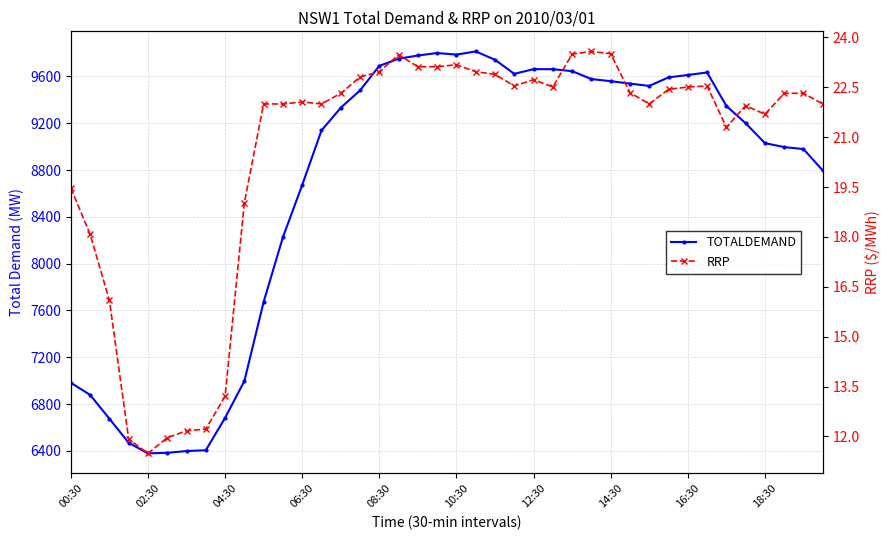

True or false: TOTALDEMAND and RRP cross at least once.

False